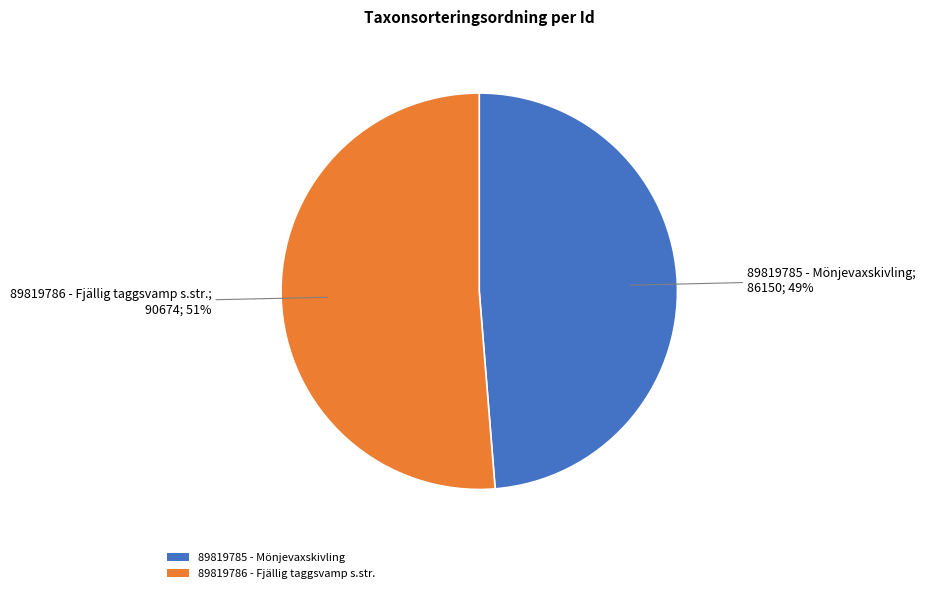

To the nearest percent, what is the average slice percentage?

50%